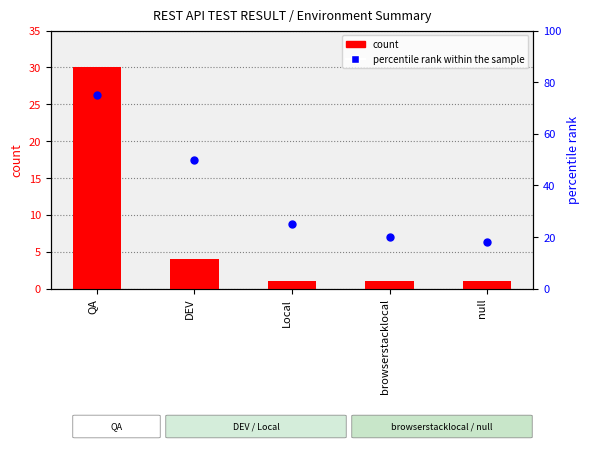

At how many categories does at least one series exceed 30?

2